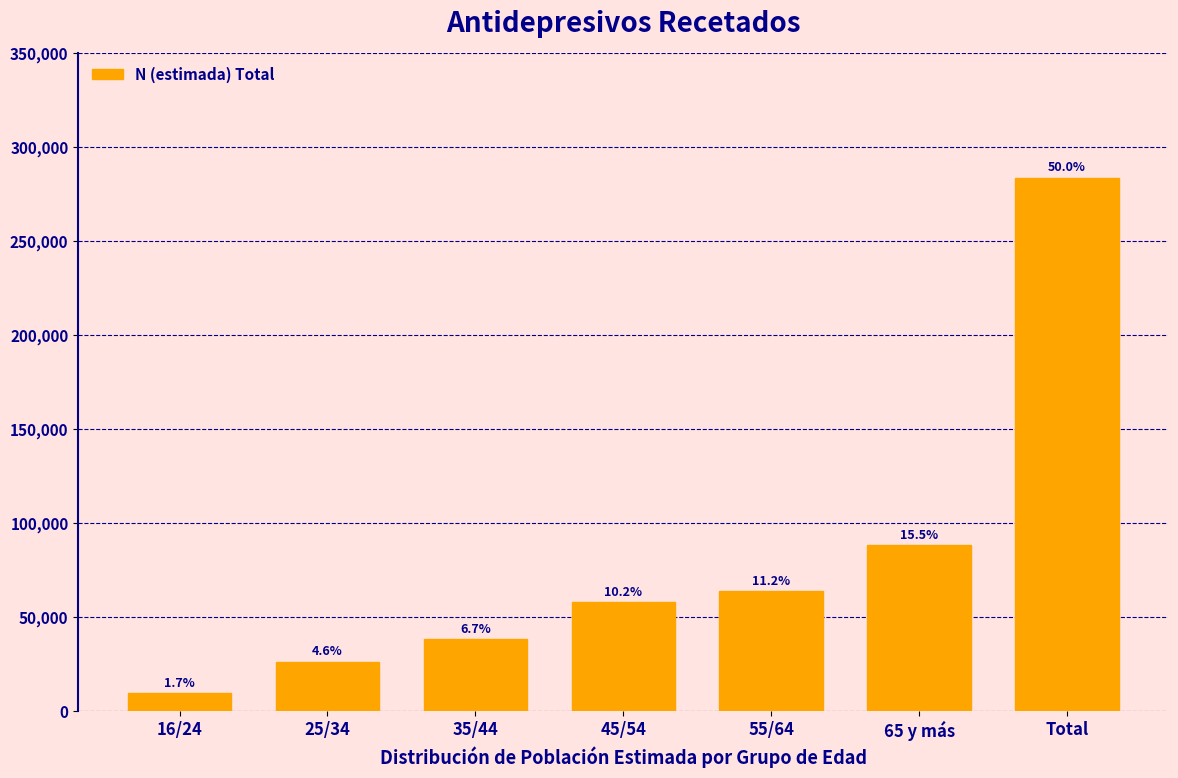

How many bars are there in total?

7